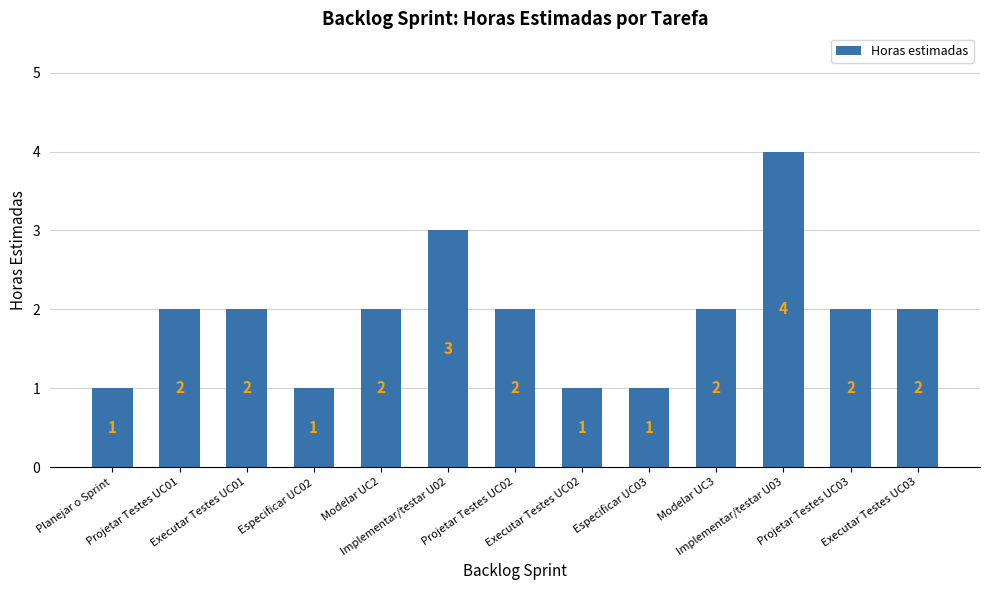

Is it true that the value at Executar Testes UC01 is 2?

True